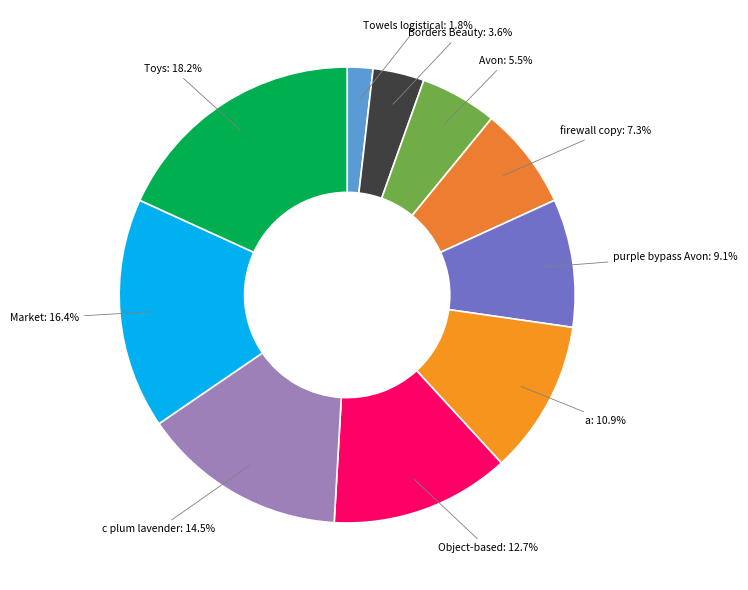

Do Toys and purple bypass Avon together represent more than half of the pie?

No